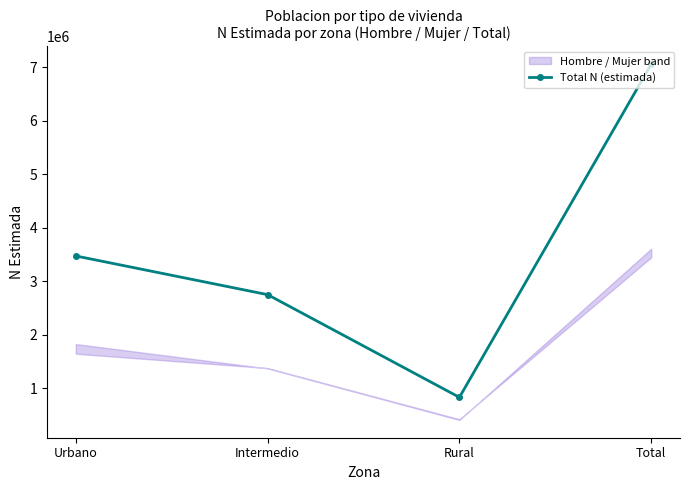

What is the change in value from Rural to Total?

+6227938